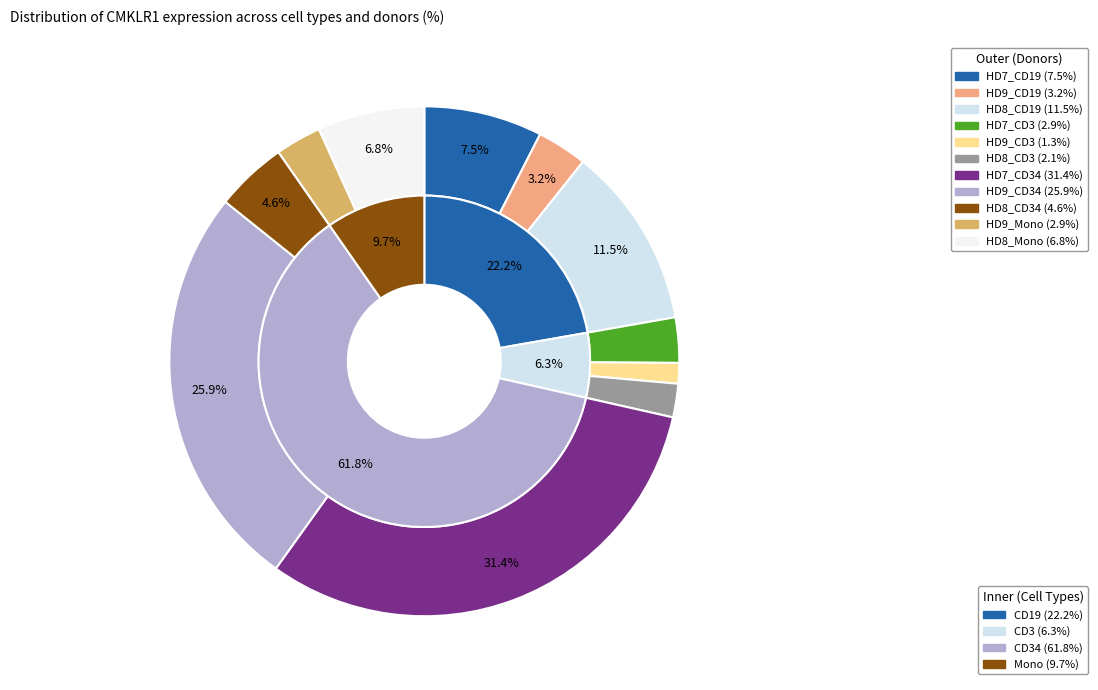

To the nearest percent, what is the difference between the HD8_CD34 and HD9_Mono slice percentages?

2%